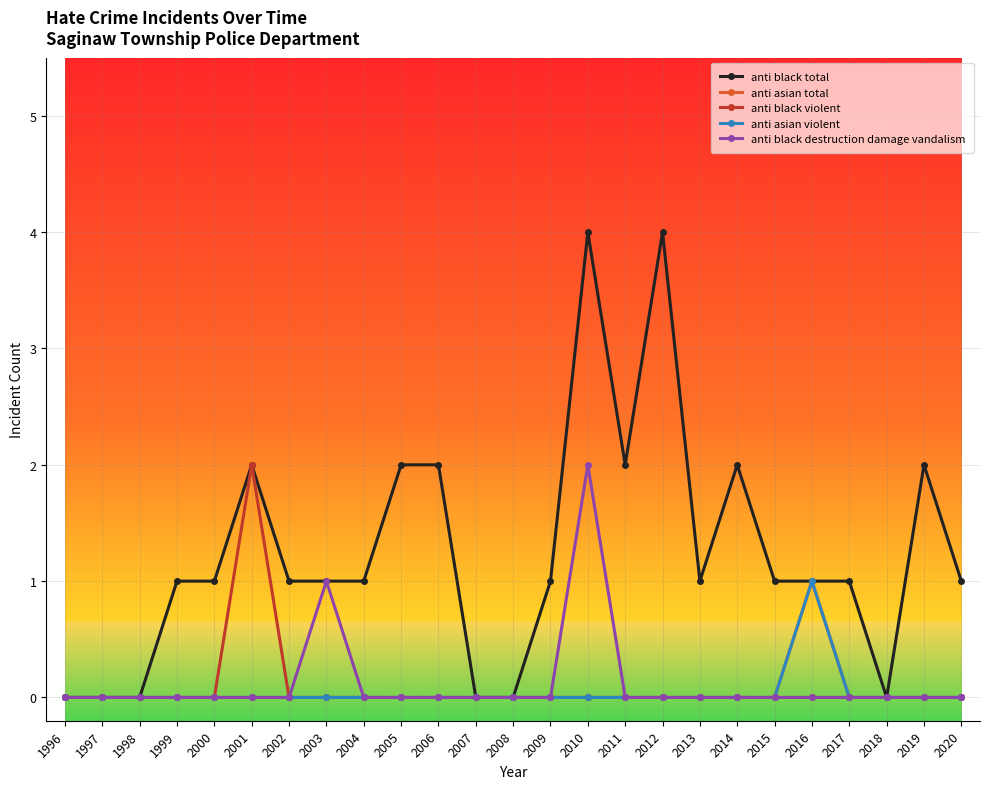

Reading left to right, what are all the values shown in this chart?

anti black total: 1996=0	1997=0	1998=0	1999=1	2000=1	2001=2	2002=1	2003=1	2004=1	2005=2	2006=2	2007=0	2008=0	2009=1	2010=4	2011=2	2012=4	2013=1	2014=2	2015=1	2016=1	2017=1	2018=0	2019=2	2020=1
anti asian total: 1996=0	1997=0	1998=0	1999=0	2000=0	2001=0	2002=0	2003=0	2004=0	2005=0	2006=0	2007=0	2008=0	2009=0	2010=0	2011=0	2012=0	2013=0	2014=0	2015=0	2016=1	2017=0	2018=0	2019=0	2020=0
anti black violent: 1996=0	1997=0	1998=0	1999=0	2000=0	2001=2	2002=0	2003=0	2004=0	2005=0	2006=0	2007=0	2008=0	2009=0	2010=0	2011=0	2012=0	2013=0	2014=0	2015=0	2016=0	2017=0	2018=0	2019=0	2020=0
anti asian violent: 1996=0	1997=0	1998=0	1999=0	2000=0	2001=0	2002=0	2003=0	2004=0	2005=0	2006=0	2007=0	2008=0	2009=0	2010=0	2011=0	2012=0	2013=0	2014=0	2015=0	2016=1	2017=0	2018=0	2019=0	2020=0
anti black destruction damage vandalism: 1996=0	1997=0	1998=0	1999=0	2000=0	2001=0	2002=0	2003=1	2004=0	2005=0	2006=0	2007=0	2008=0	2009=0	2010=2	2011=0	2012=0	2013=0	2014=0	2015=0	2016=0	2017=0	2018=0	2019=0	2020=0